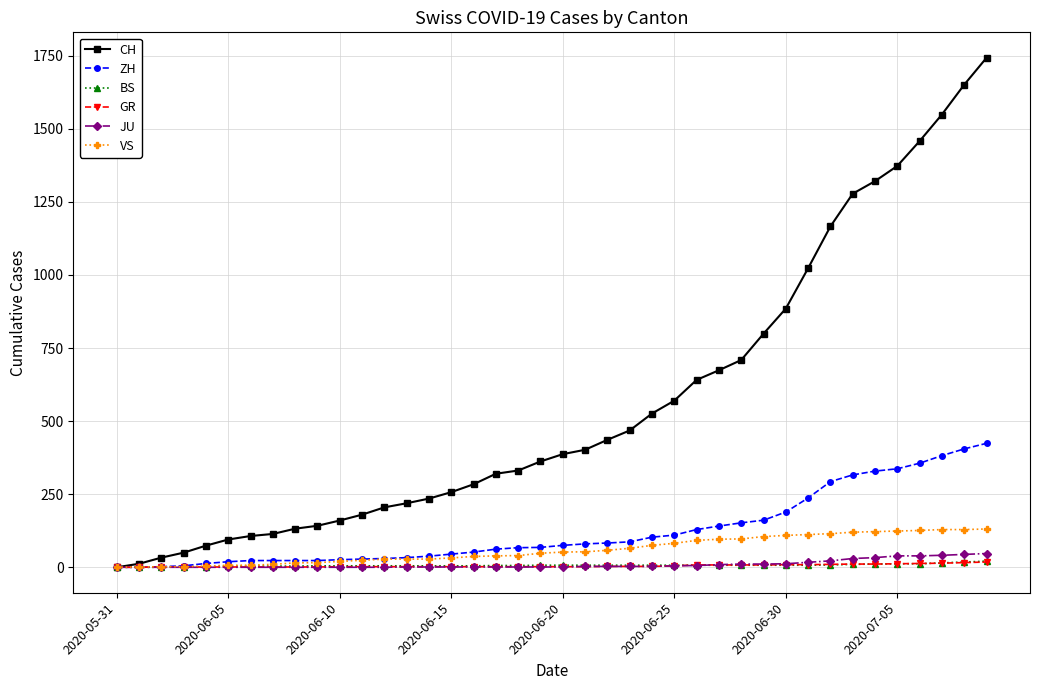

What is the highest value of the ZH series?

424